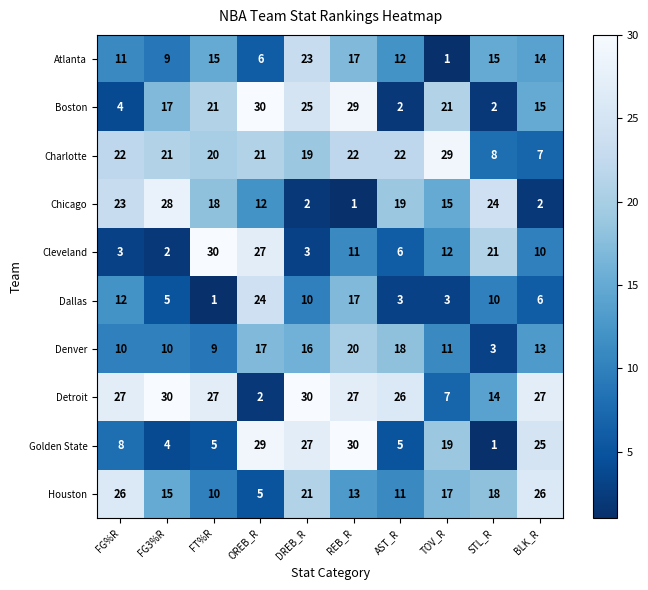

The Atlanta series shows 15 at STL_R. True or false?

True